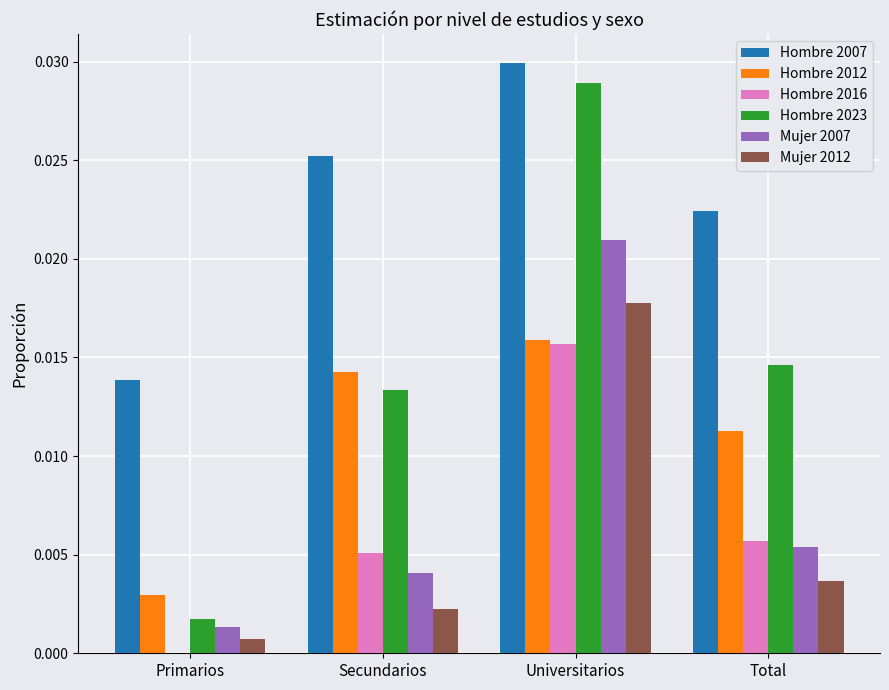

True or false: Hombre 2012 has a value of 0.0 at Secundarios.

True